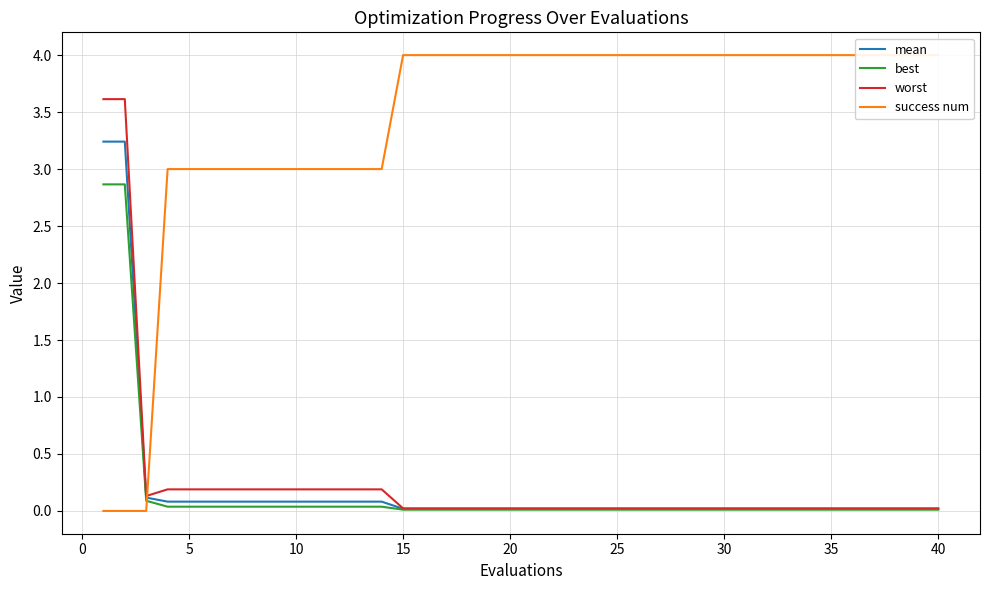

At which label does mean reach its minimum?

14